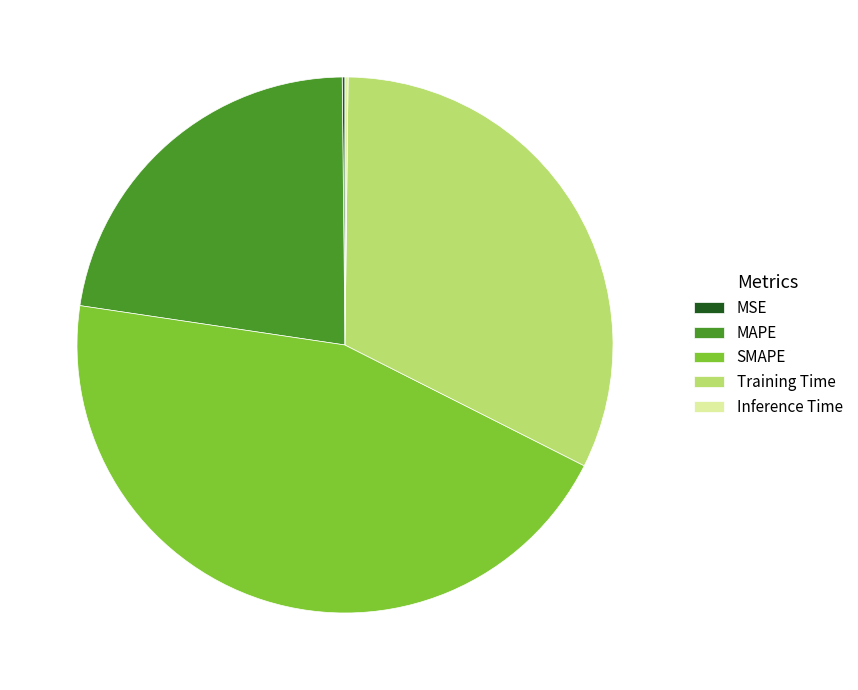

Do MAPE and SMAPE together represent more than half of the pie?

Yes